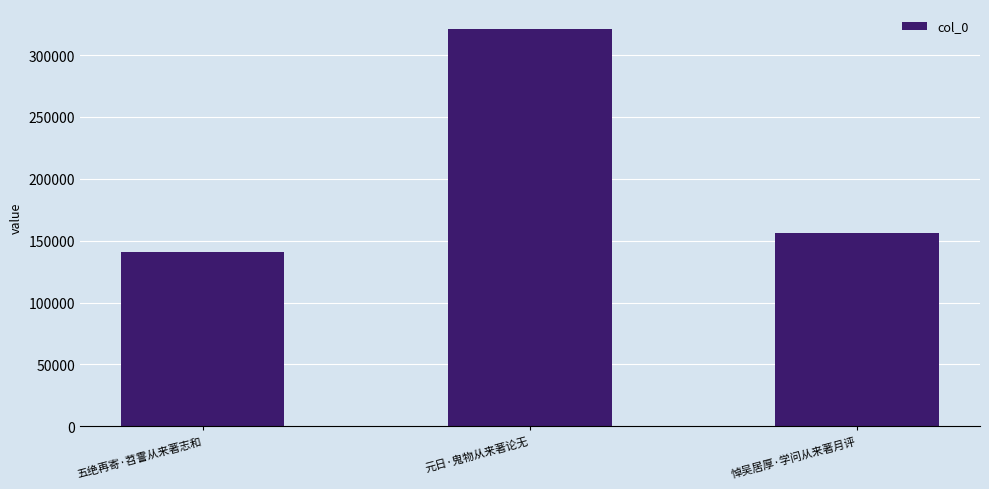

Which label corresponds to the largest value in the chart?

元日·鬼物从来著论无